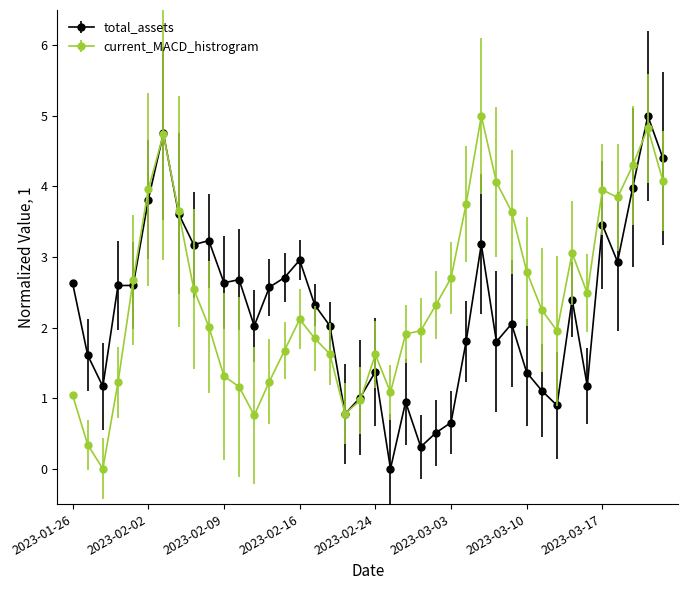

What is the value of the total_assets point at the 32nd from the left?

1.1